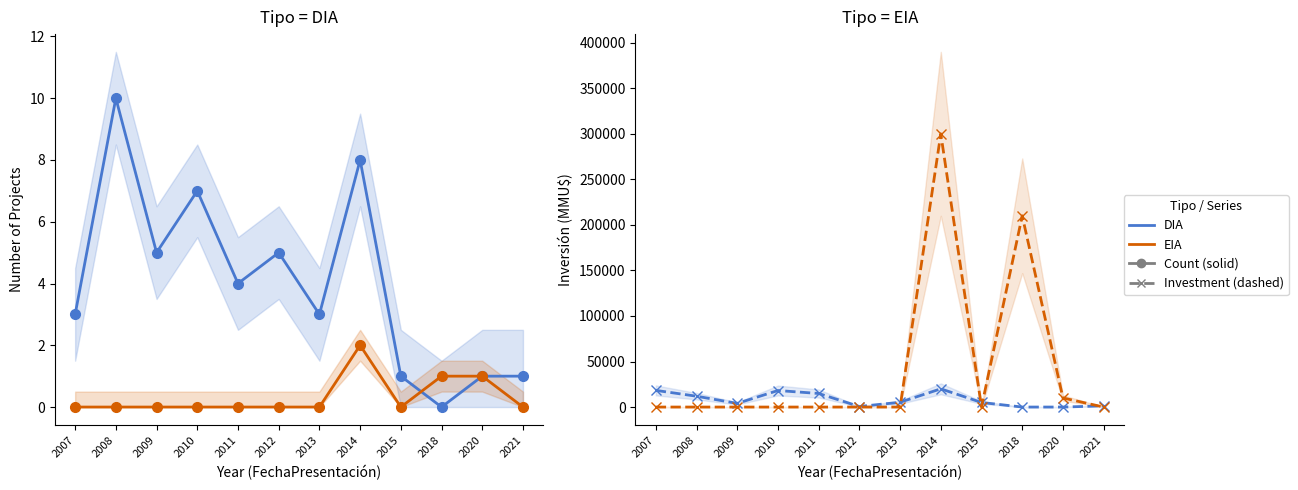

Which series has the widest spread of values?

EIA